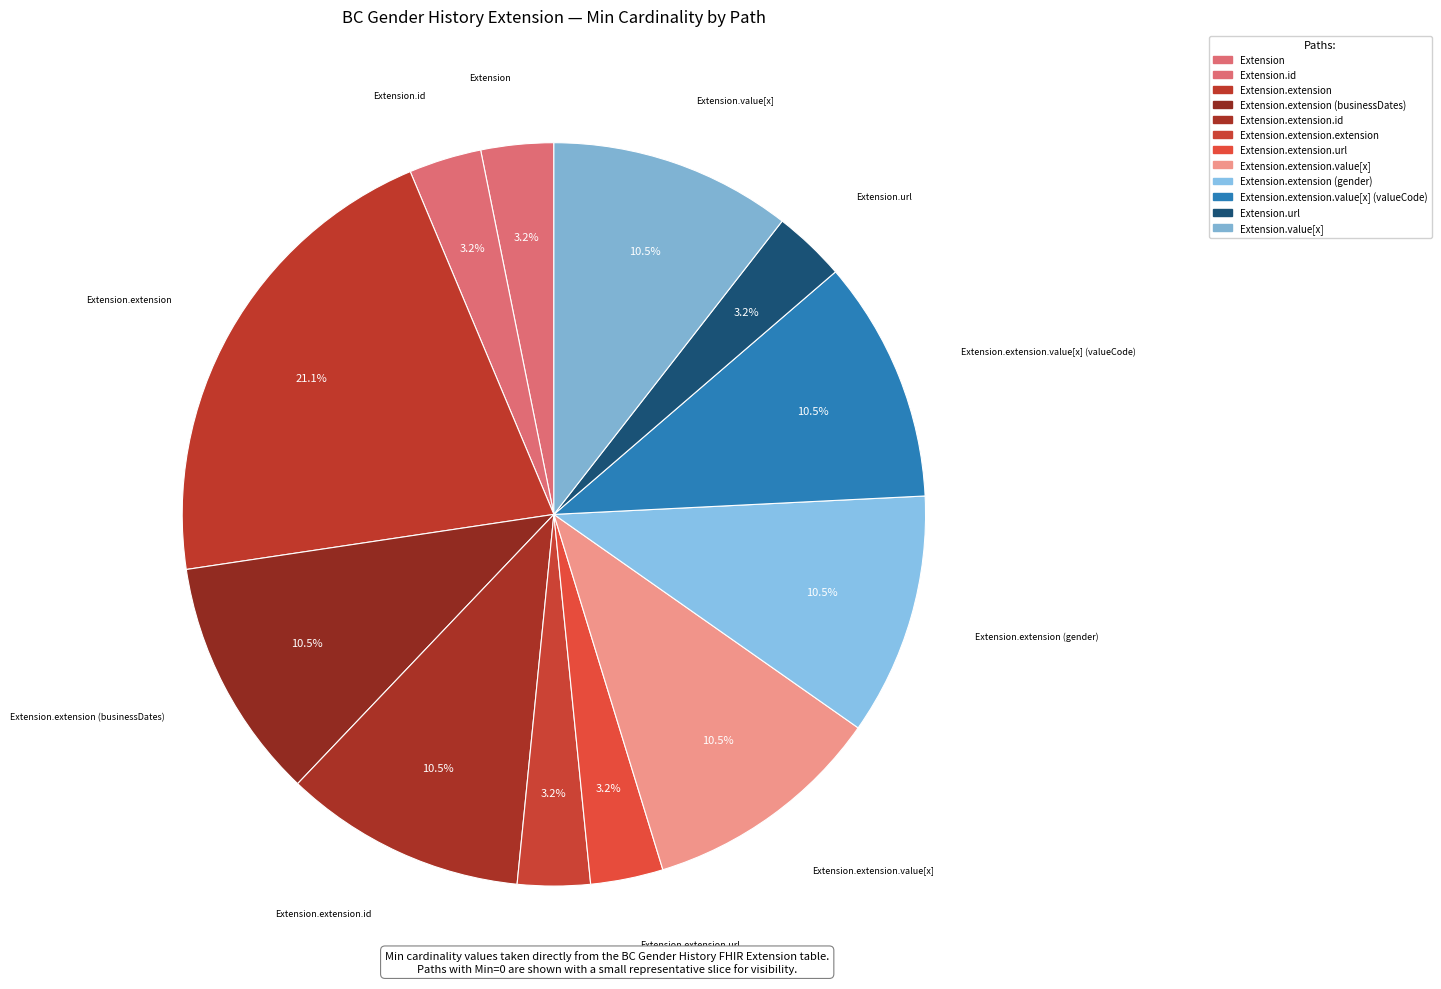

Rank the categories by value from lowest to highest.

Extension, Extension.id, Extension.extension.extension, Extension.extension.url, Extension.url, Extension.extension (businessDates), Extension.extension.id, Extension.extension.value[x], Extension.extension (gender), Extension.extension.value[x] (valueCode), Extension.value[x], Extension.extension